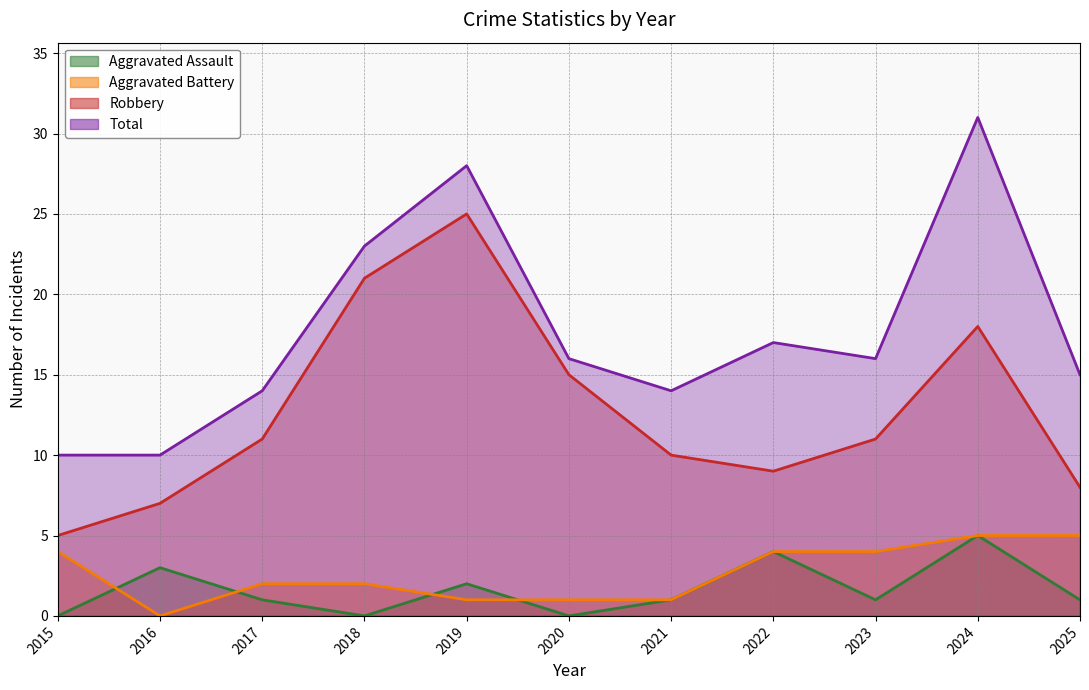

Which series changed the most between 2020 and 2023?

Robbery